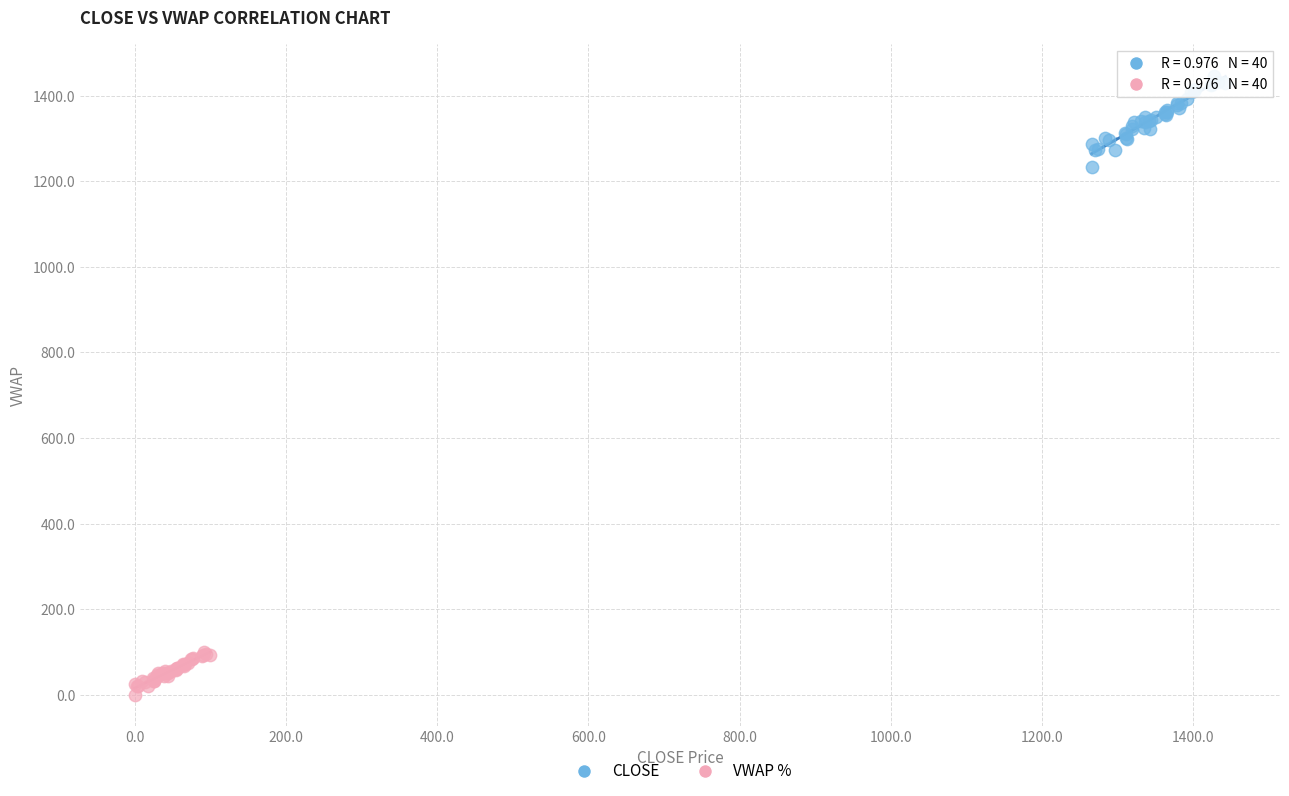

Which series has the widest spread of Y values?

CLOSE